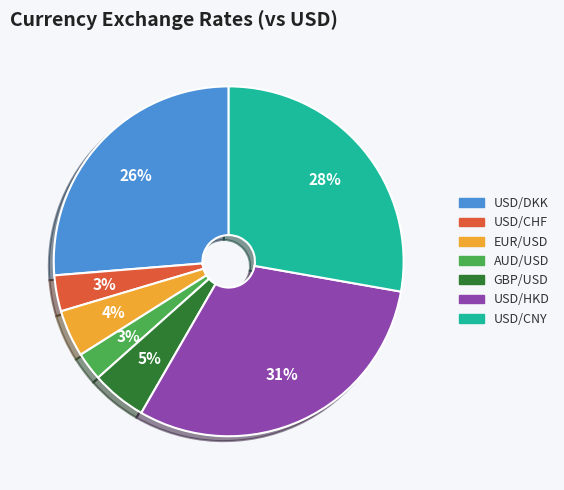

Do USD/DKK and EUR/USD together represent more than half of the pie?

No